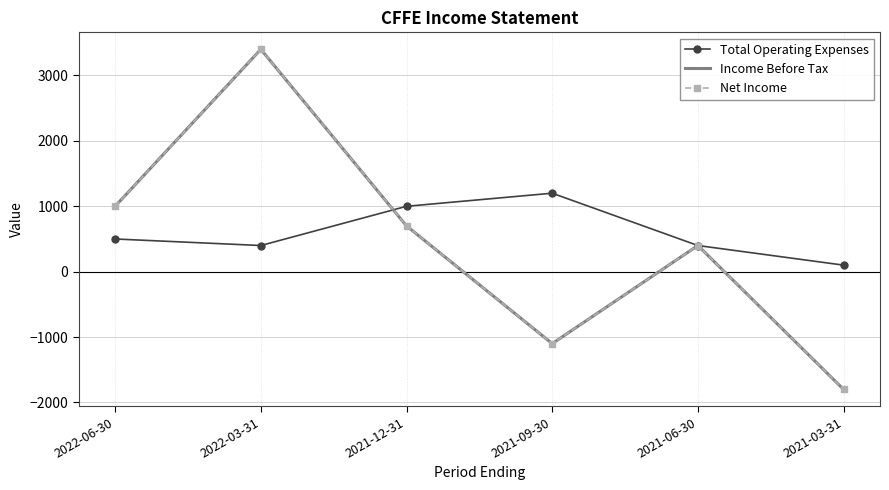

How many lines are shown in the chart?

3